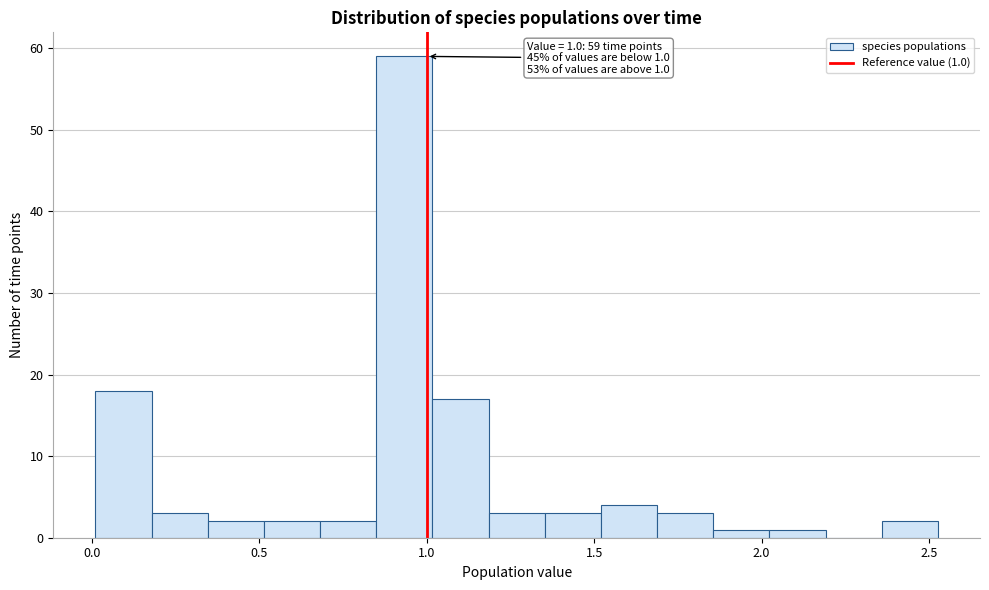

Read against the x-axis, roughly where is the centre of the tallest bar?

0.95